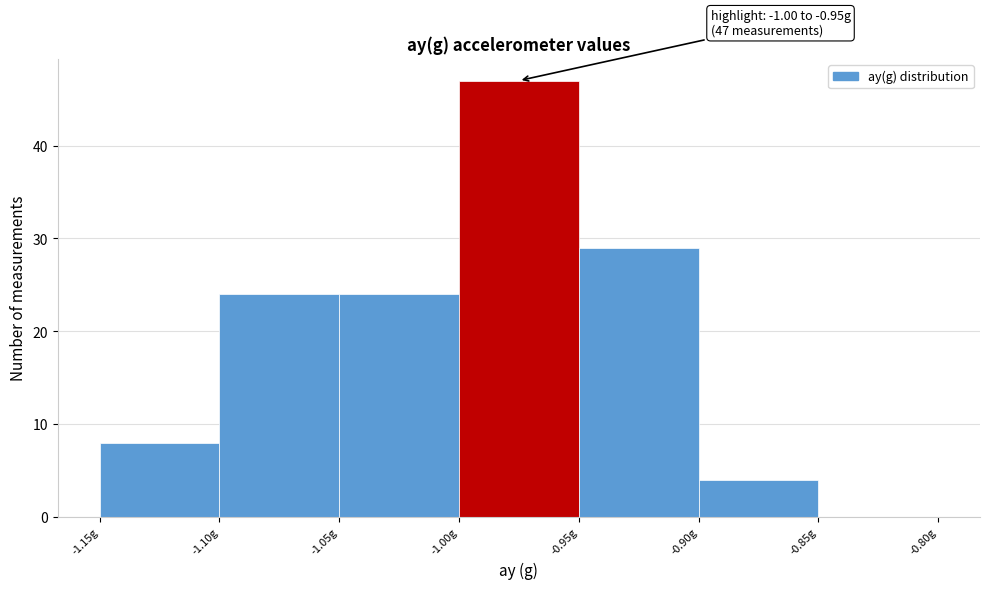

Which range on the x-axis has the tallest bar?

-1.00 to -0.95